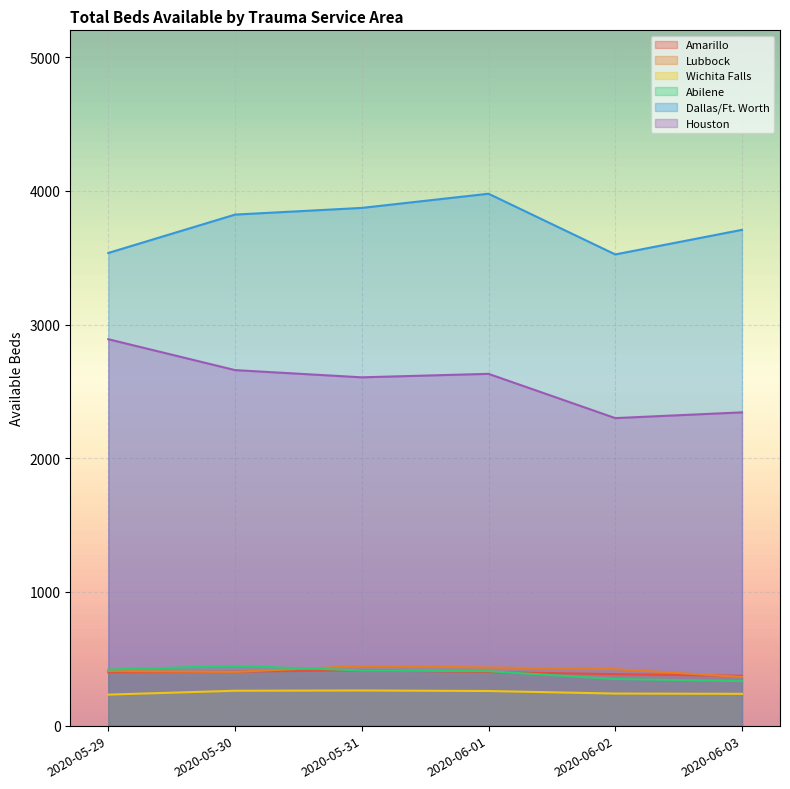

Which series has the widest spread of values?

Houston